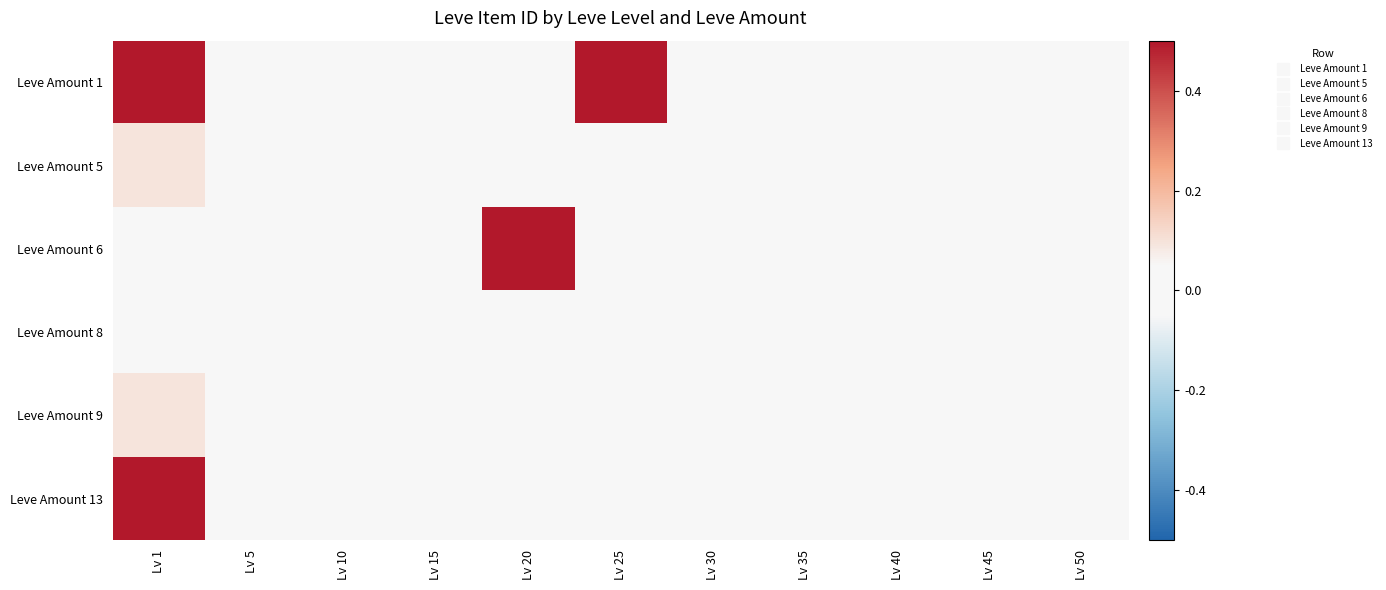

Rank the series at Lv 35 from lowest to highest value.

Leve Amount 1, Leve Amount 5, Leve Amount 6, Leve Amount 8, Leve Amount 9, Leve Amount 13